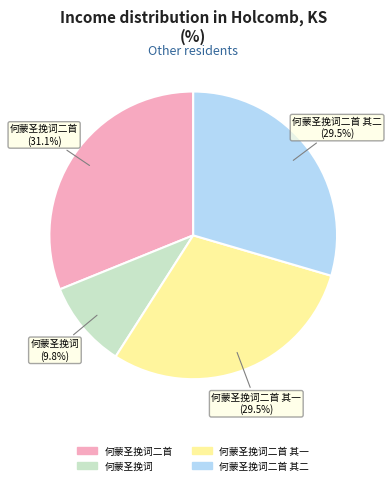

Does any single category account for the majority?

No